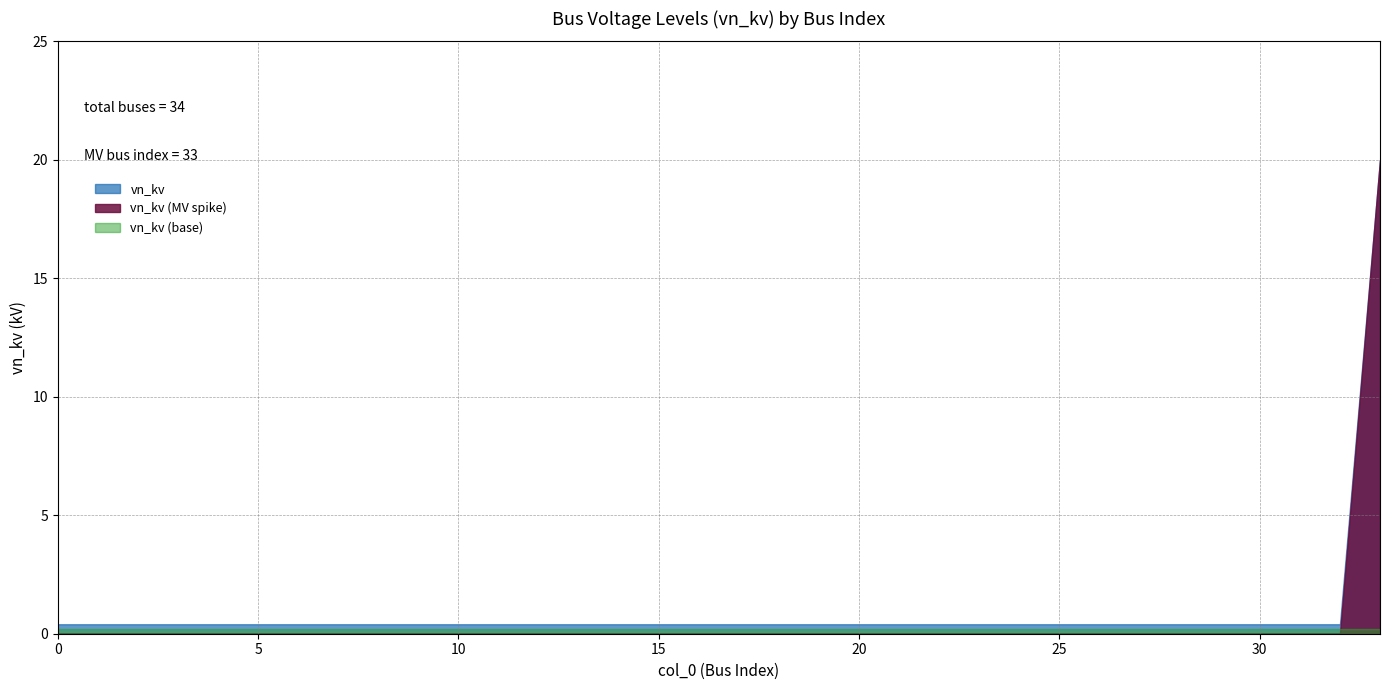

What is the sum of the values at 18 and 14?

0.8